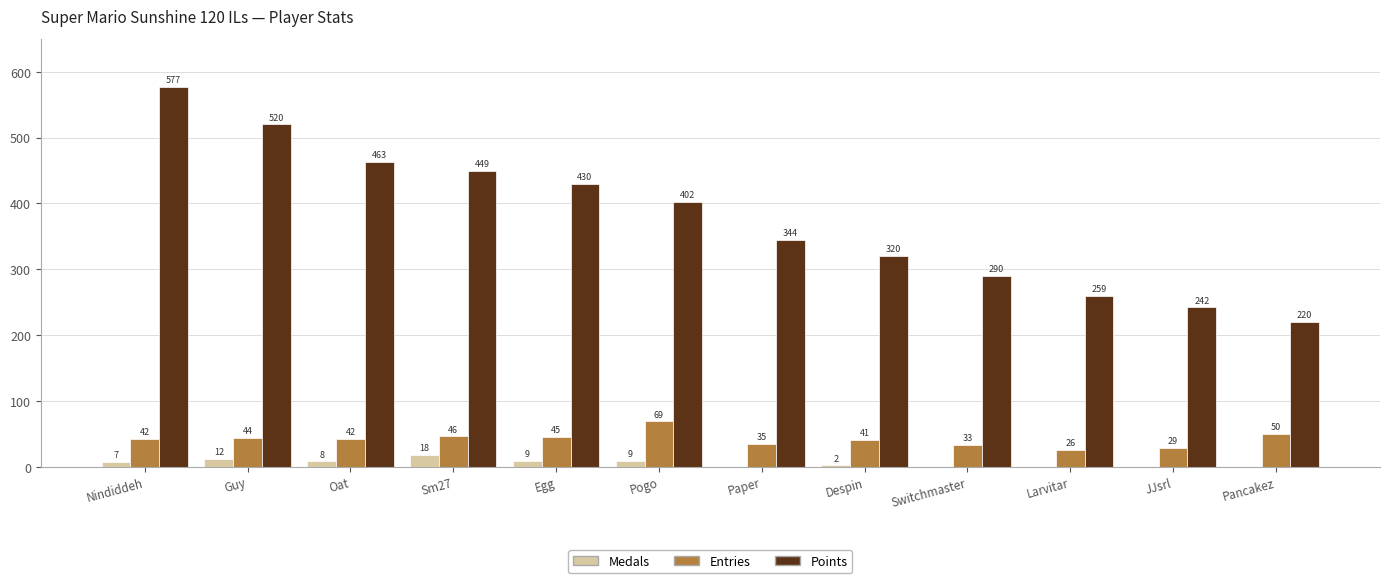

What is the maximum value shown in the chart?

577